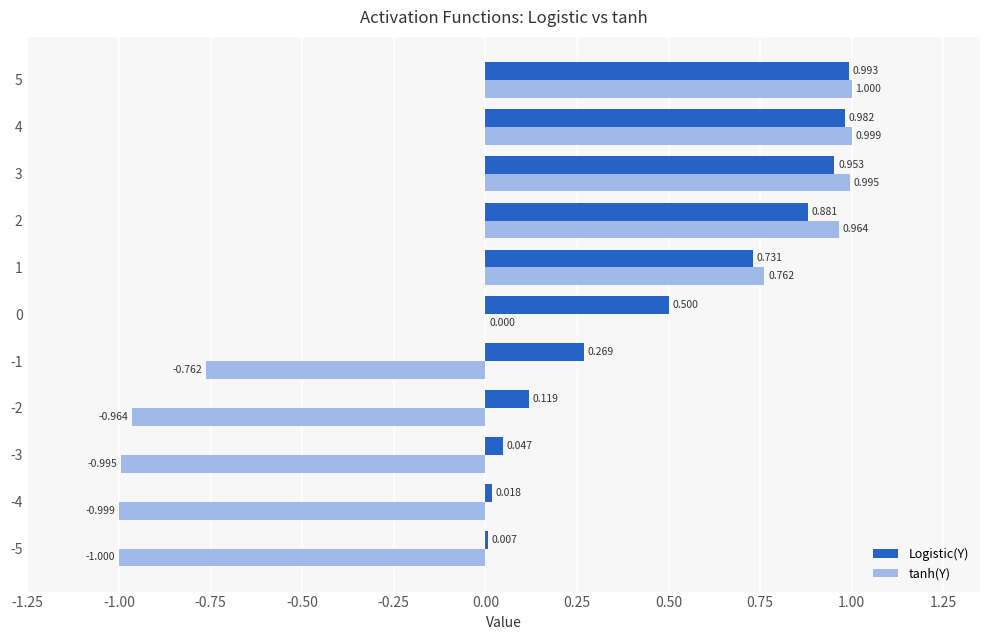

Count the number of categories in the chart.

11